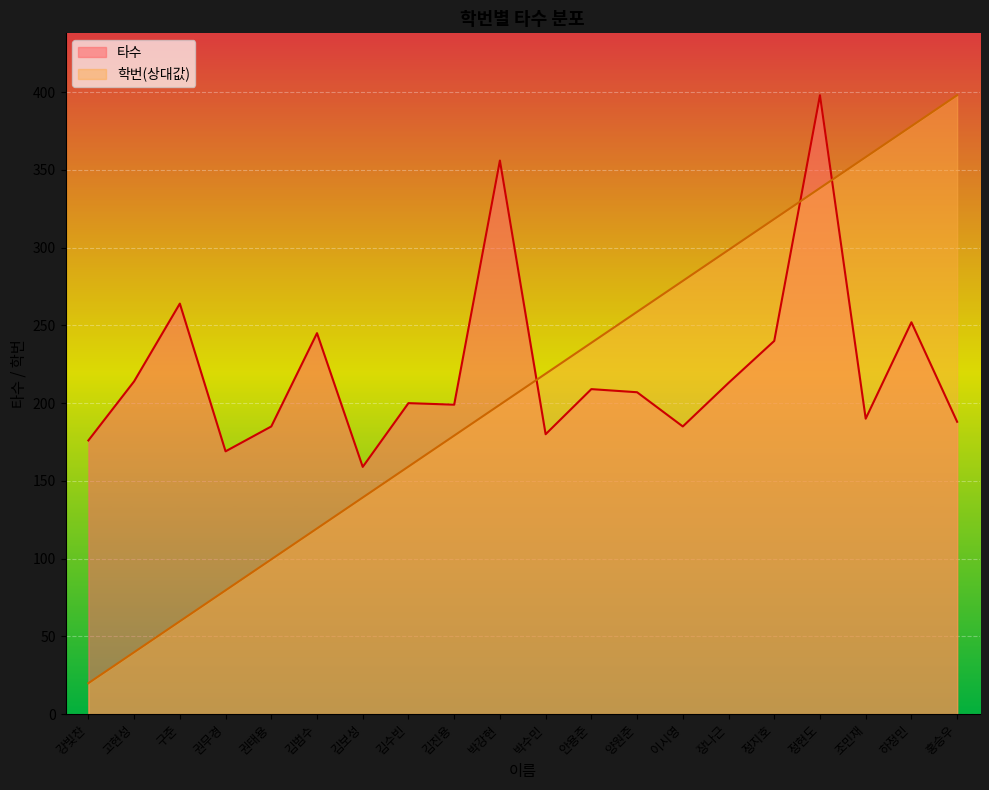

Is it true that 학번 equals 119.4 at 김범수?

True